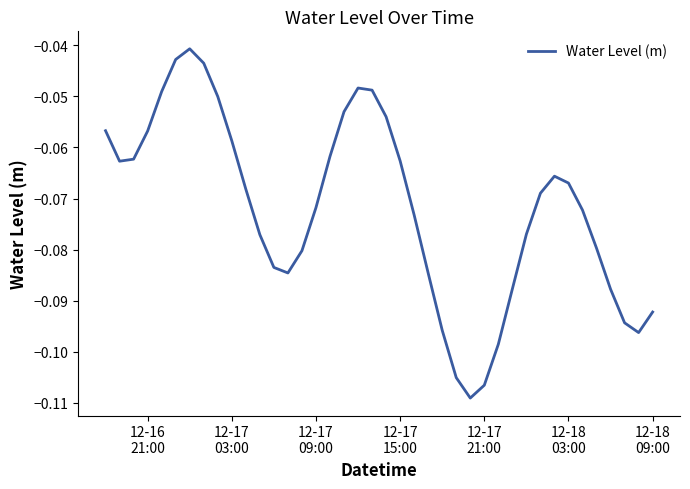

How many lines are shown in the chart?

1